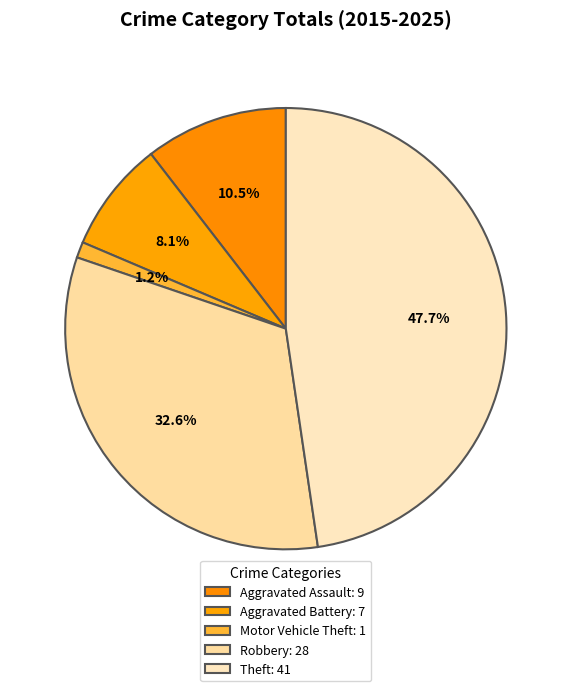

What is the largest slice in the pie chart?

Theft